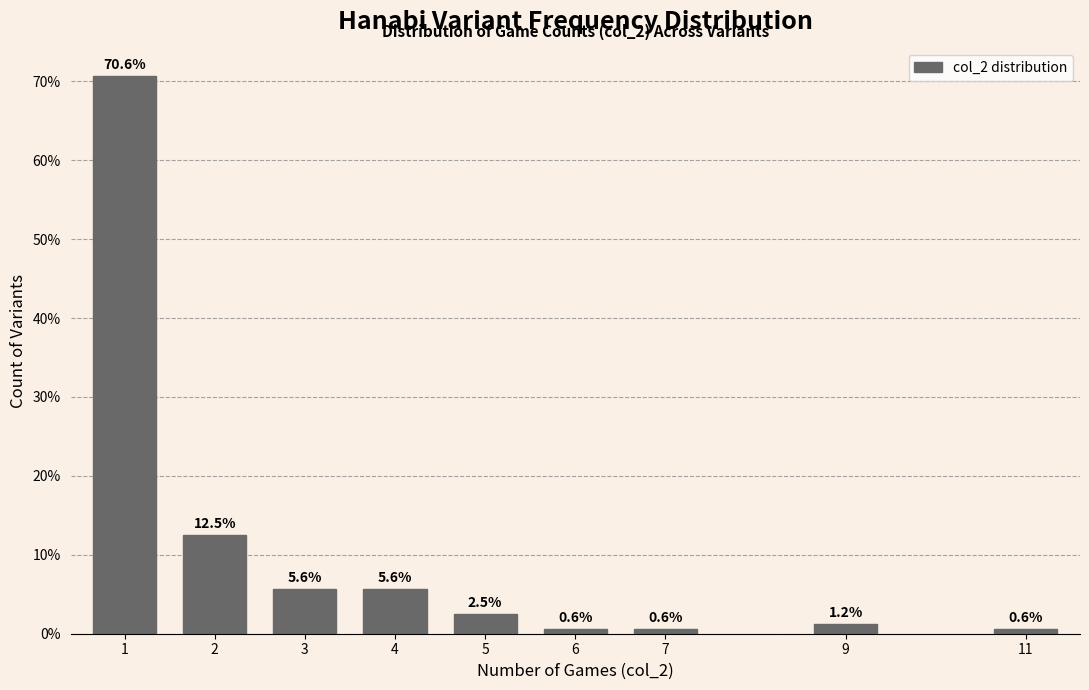

What is the value of the 5th bar from the left?

2.5